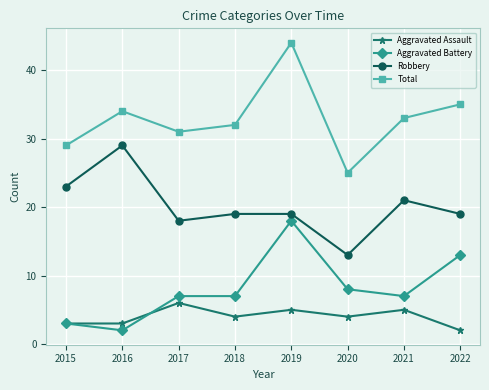

How many lines are shown in the chart?

4